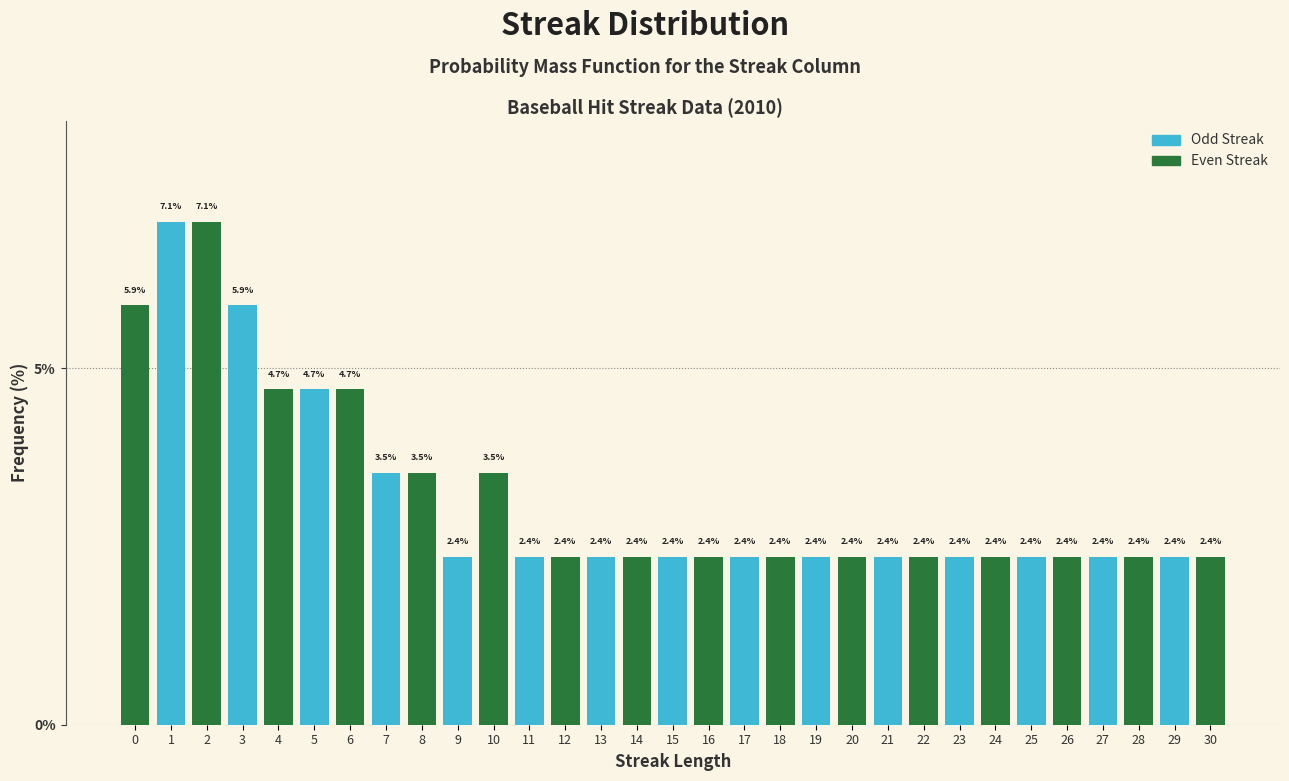

Reading left to right, transcribe all the data shown in this chart.

0=5.9	1=7.1	2=7.1	3=5.9	4=4.7	5=4.7	6=4.7	7=3.5	8=3.5	9=2.4	10=3.5	11=2.4	12=2.4	13=2.4	14=2.4	15=2.4	16=2.4	17=2.4	18=2.4	19=2.4	20=2.4	21=2.4	22=2.4	23=2.4	24=2.4	25=2.4	26=2.4	27=2.4	28=2.4	29=2.4	30=2.4